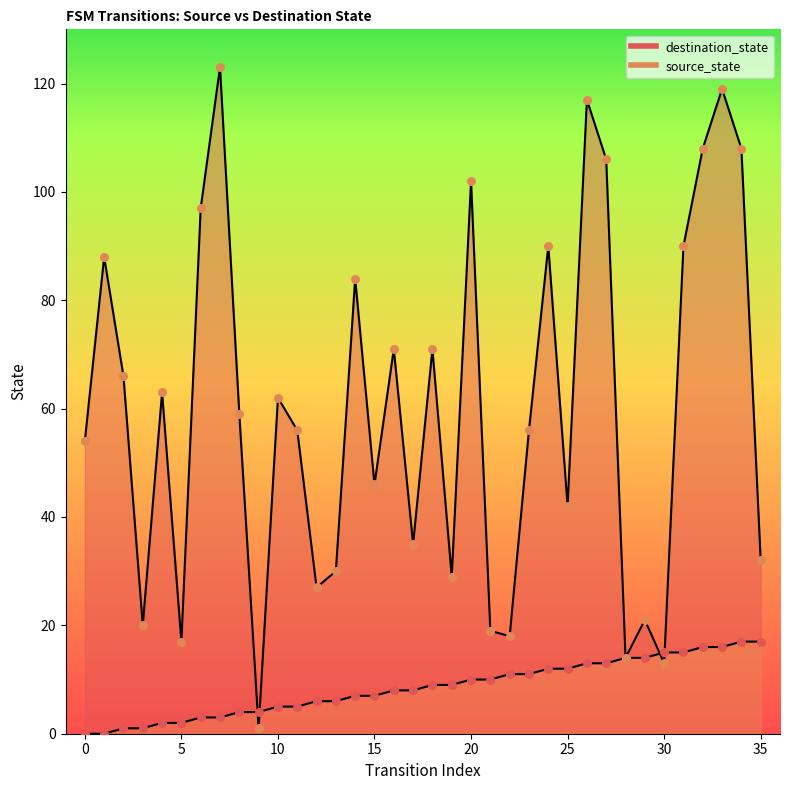

Is the value of destination_state at 18 greater than the value of source_state at 14?

Yes